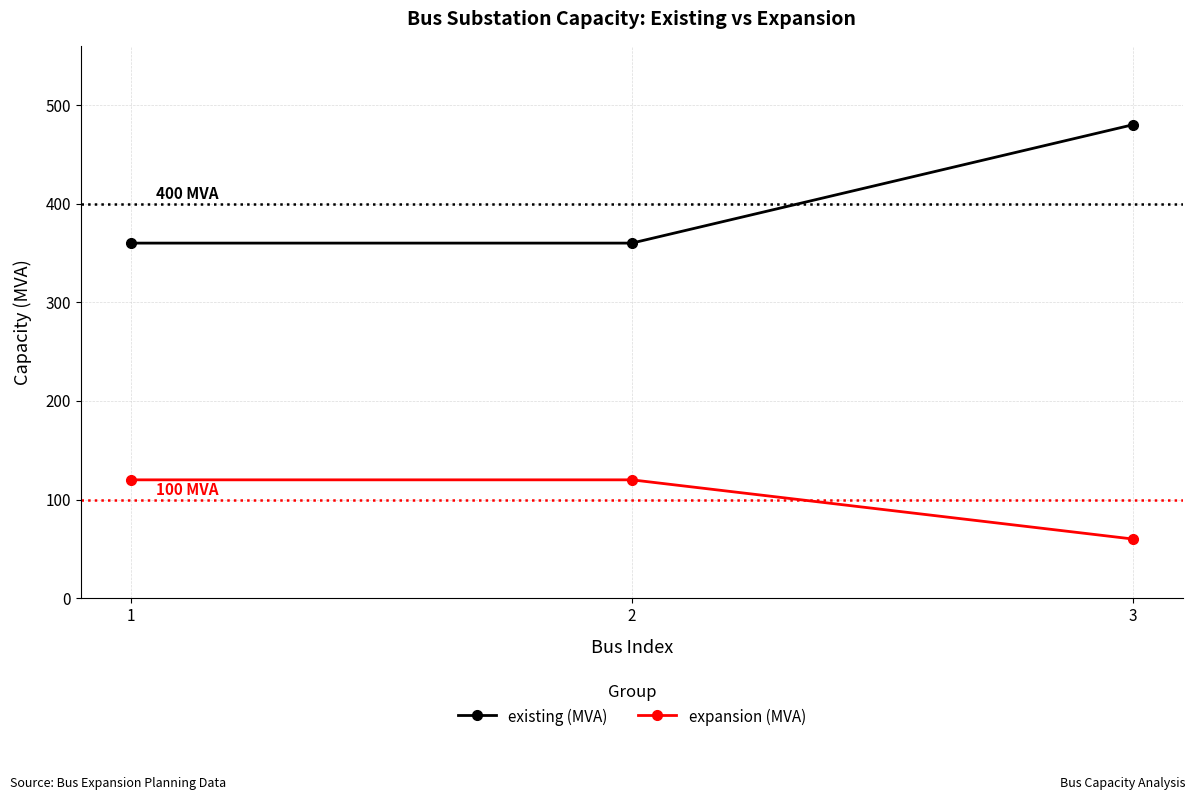

What value does the existing (MVA) series have at 1?

360